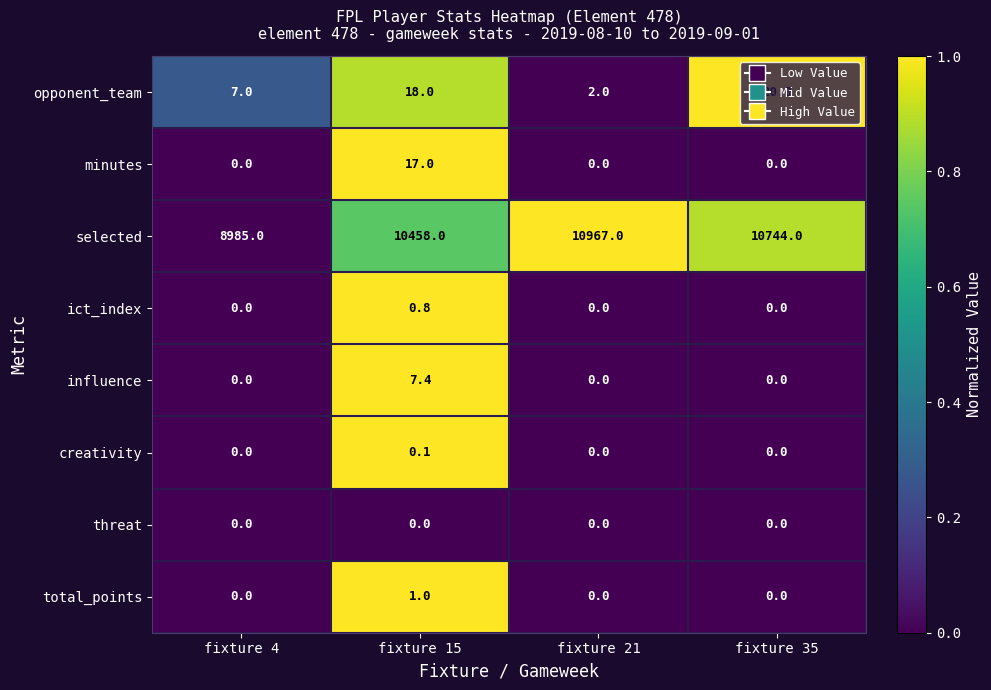

Which series has the largest total across all categories?

selected